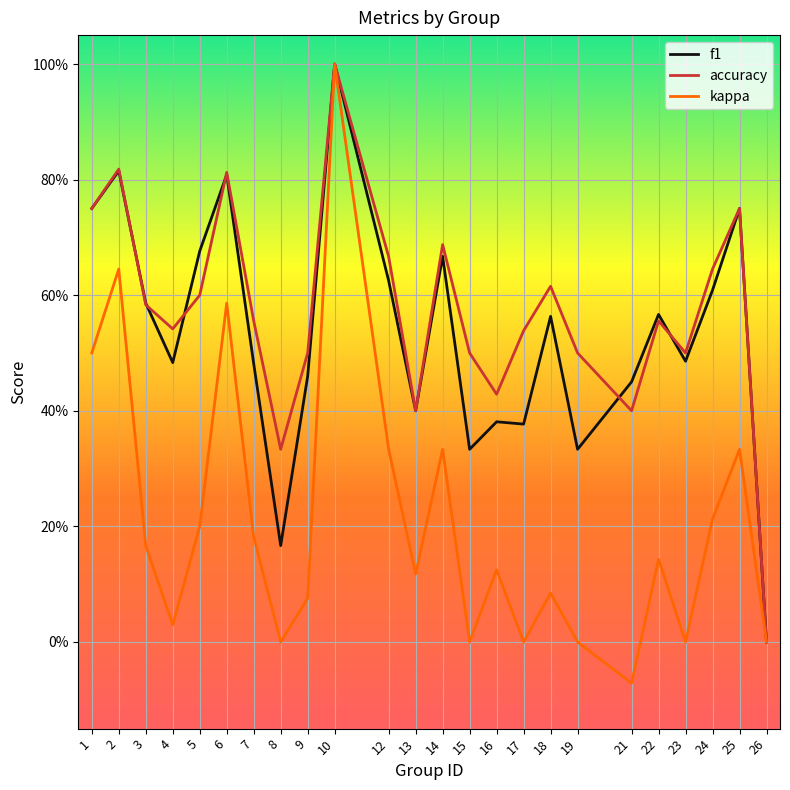

Is it true that f1 equals 0.8 at 1?

True